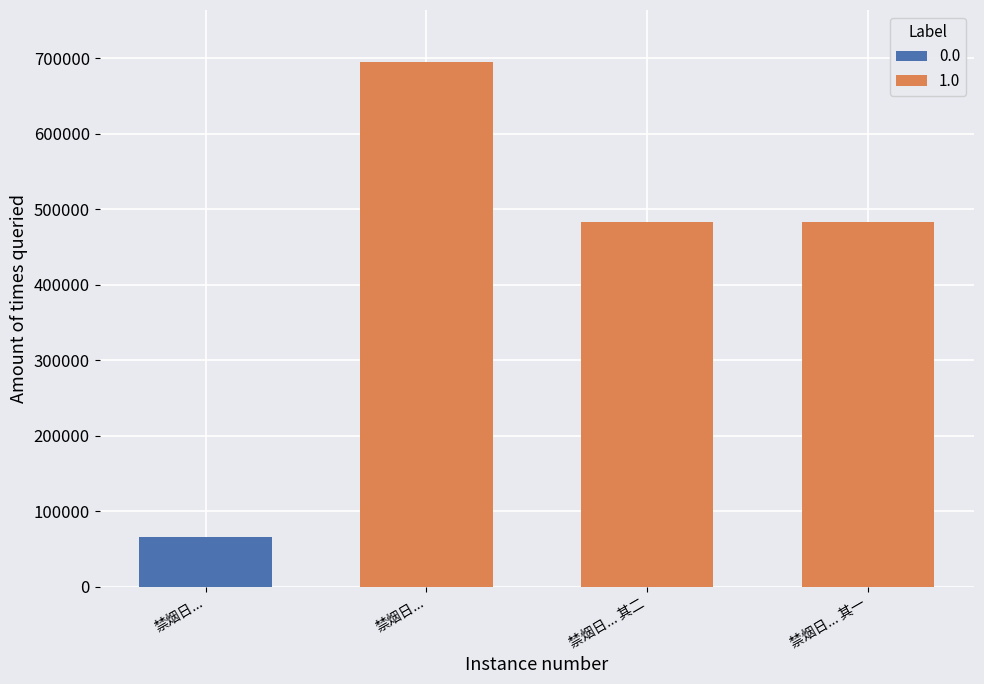

Are the bars grouped side by side (vs. stacked)?

No